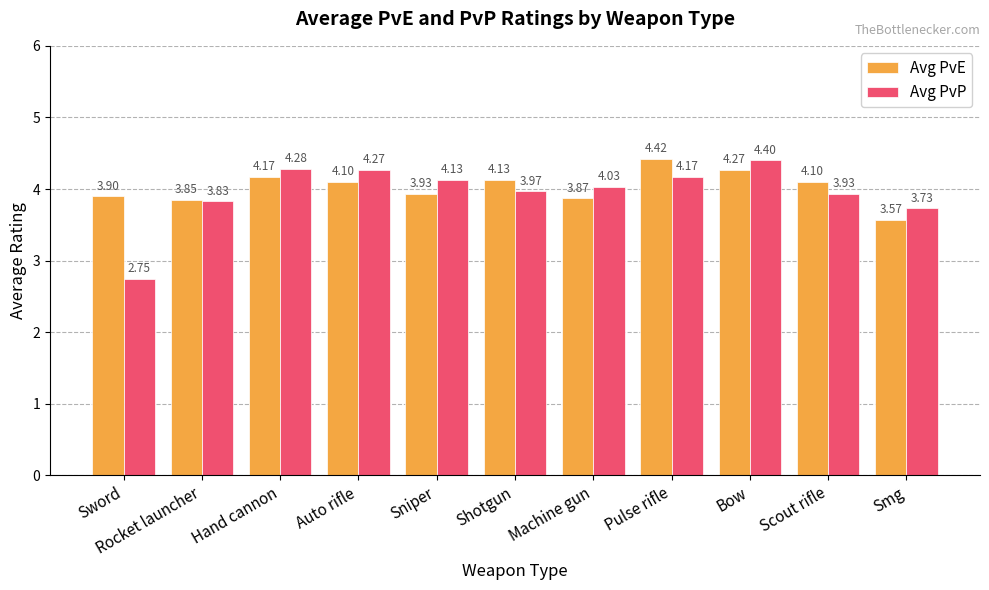

Which series has the largest range (max minus min)?

Avg PvP